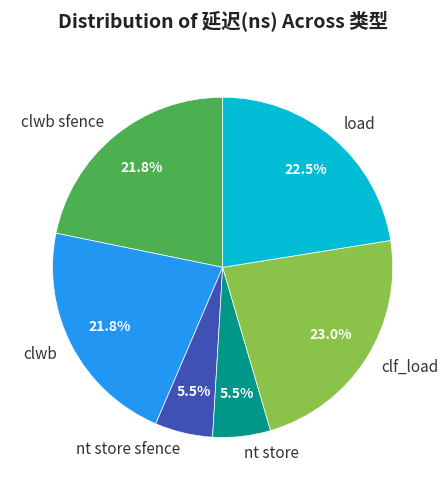

To the nearest percent, what portion does clf_load represent?

23%